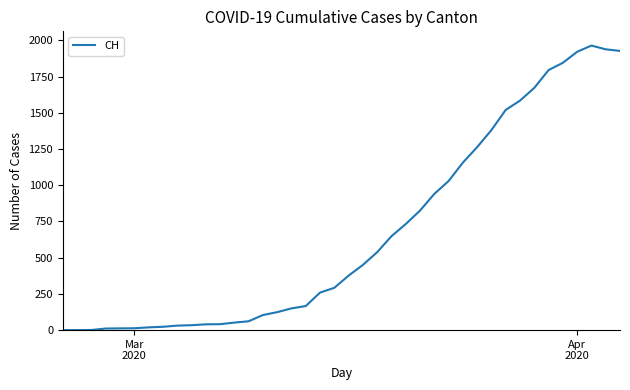

How many categories are shown in the chart?

40